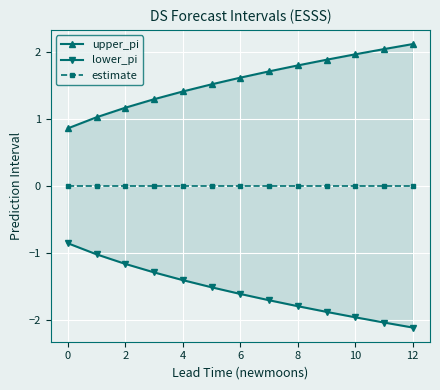

Reading left to right, extract all data points from this chart.

upper_pi: 0.9	1.0	1.2	1.3	1.4	1.5	1.6	1.7	1.8	1.9	2.0	2.0	2.1
lower_pi: -0.9	-1.0	-1.2	-1.3	-1.4	-1.5	-1.6	-1.7	-1.8	-1.9	-2.0	-2.0	-2.1
estimate: 0.0	0.0	0.0	0.0	0.0	0.0	0.0	0.0	0.0	0.0	0.0	0.0	0.0